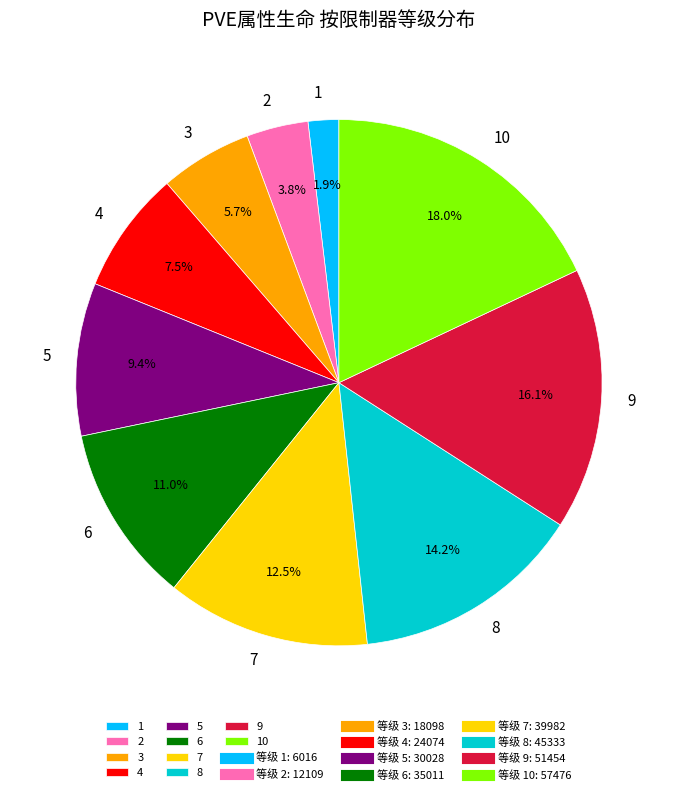

Is it true that 10 is 12% of the pie?

False